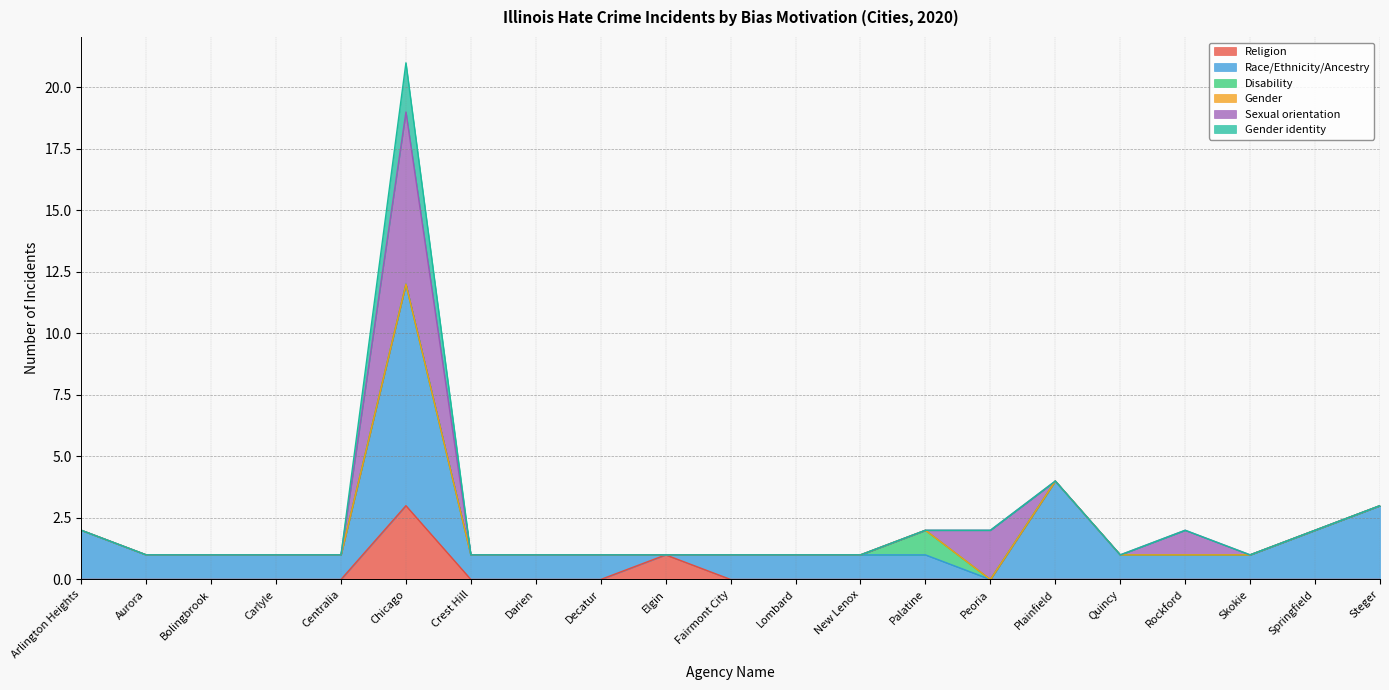

True or false: Religion and Gender identity intersect in this chart.

False